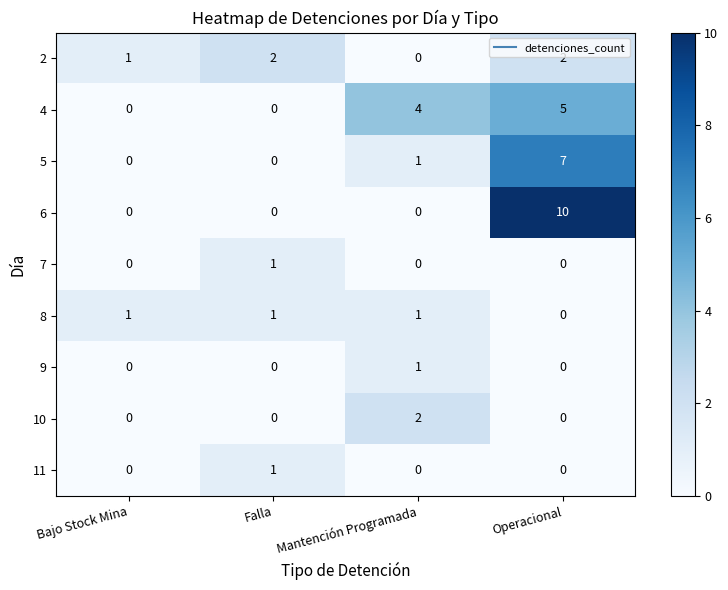

The 10 series shows 0 at Bajo Stock Mina. True or false?

True